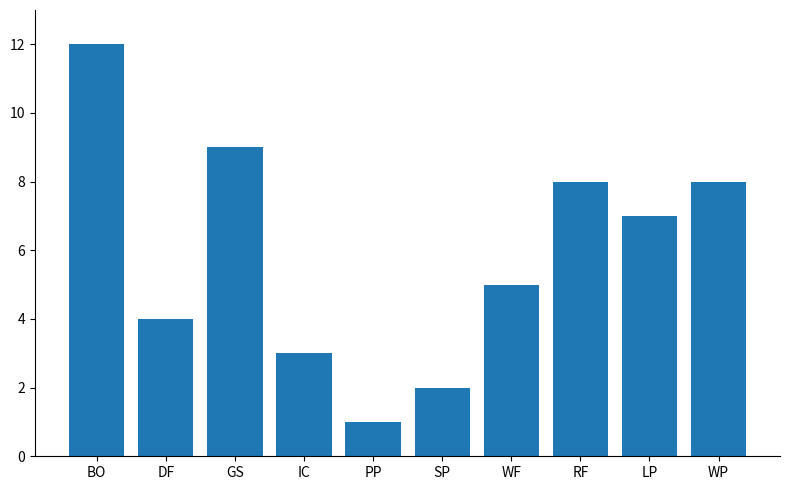

Reading right to left, list all the values displayed in this chart.

WP=8	LP=7	RF=8	WF=5	SP=2	PP=1	IC=3	GS=9	DF=4	BO=12